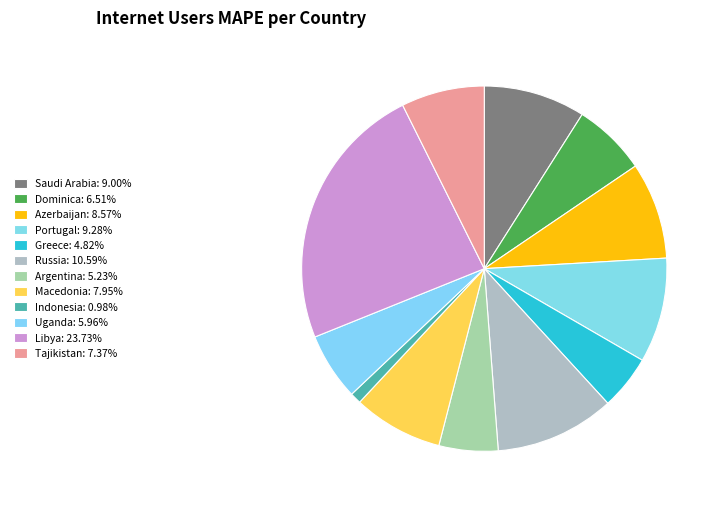

Count the number of slices in the pie.

12